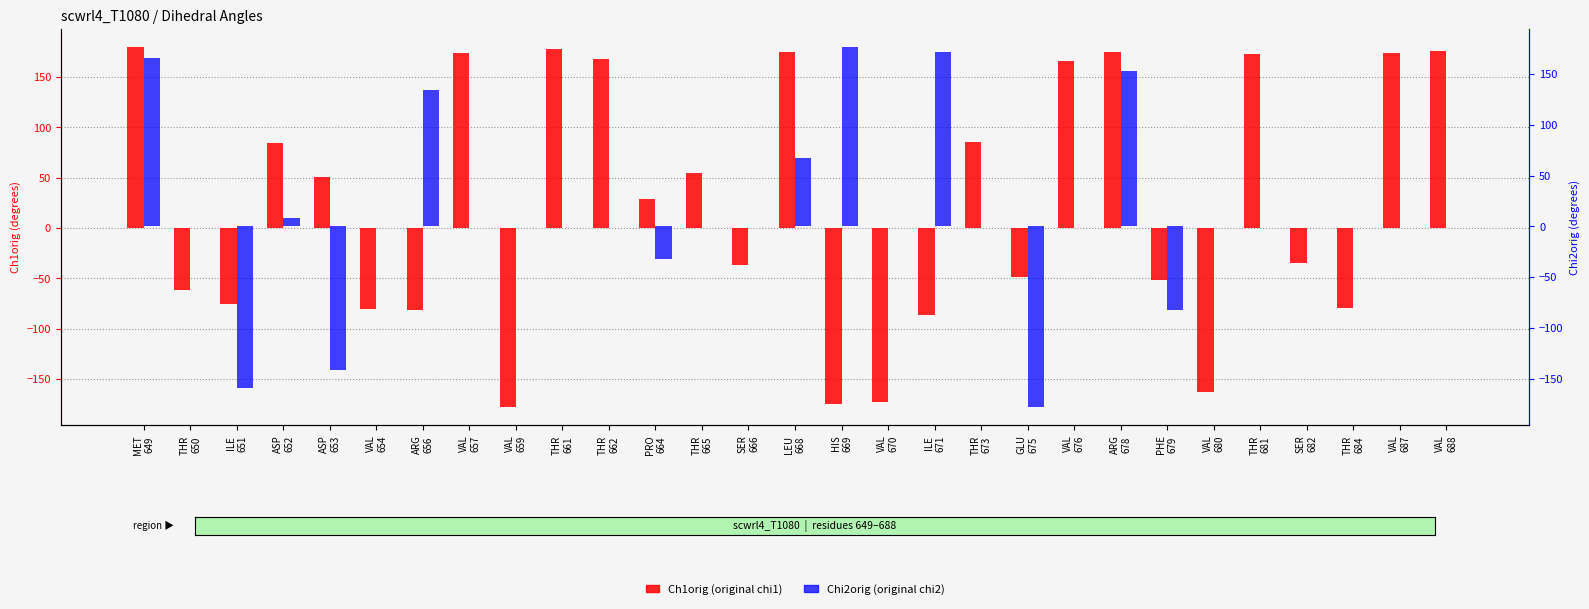

Which series has the largest total across all categories?

Ch1orig